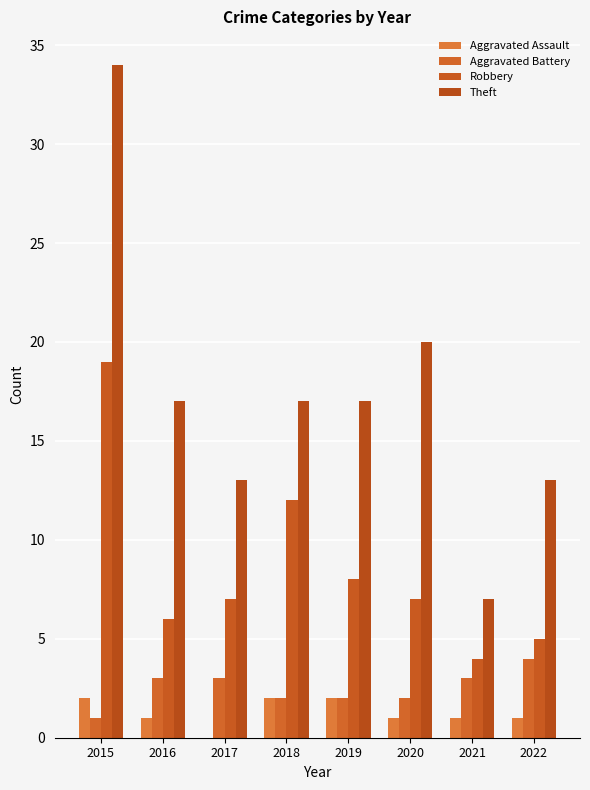

Are the bars grouped side by side (vs. stacked)?

Yes